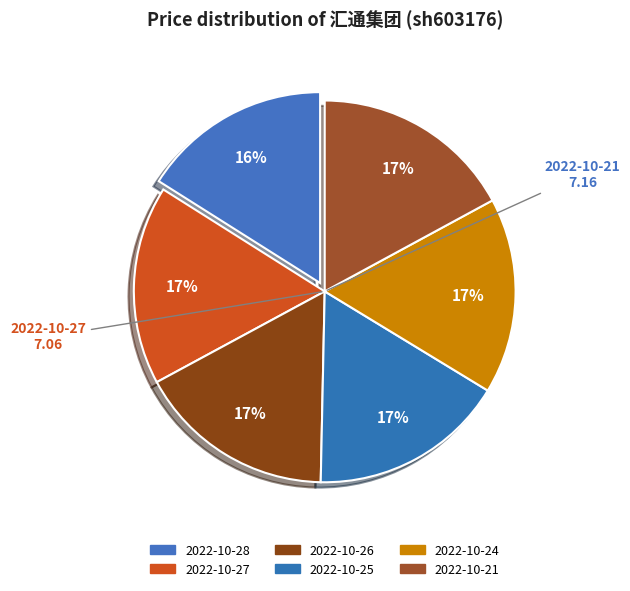

How many slices are in this pie chart?

6